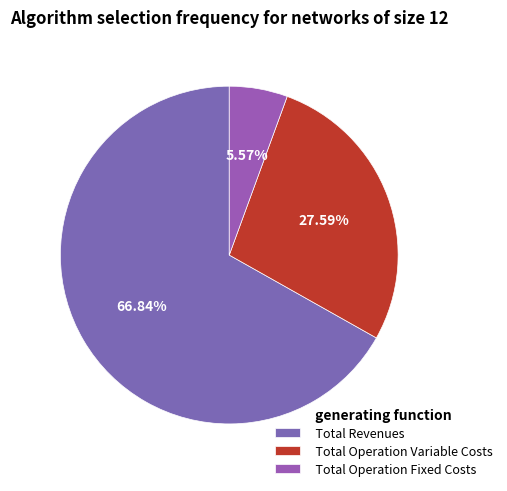

What percentage is the Total Operation Fixed Costs slice, to the nearest percent?

6%